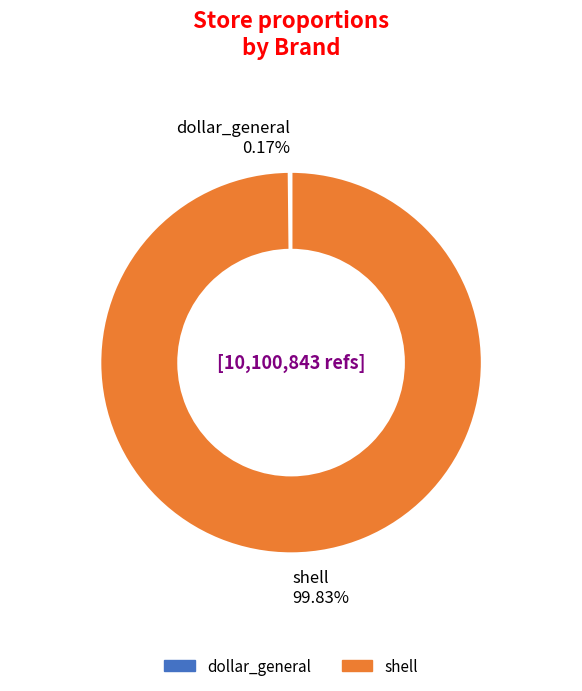

Which slice is the largest?

shell